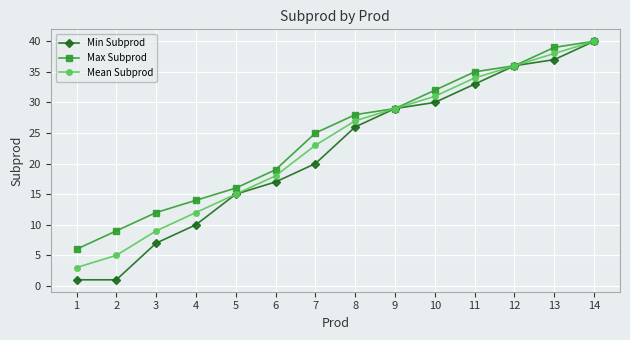

The value of Mean Subprod at 4 is 7. True or false?

False